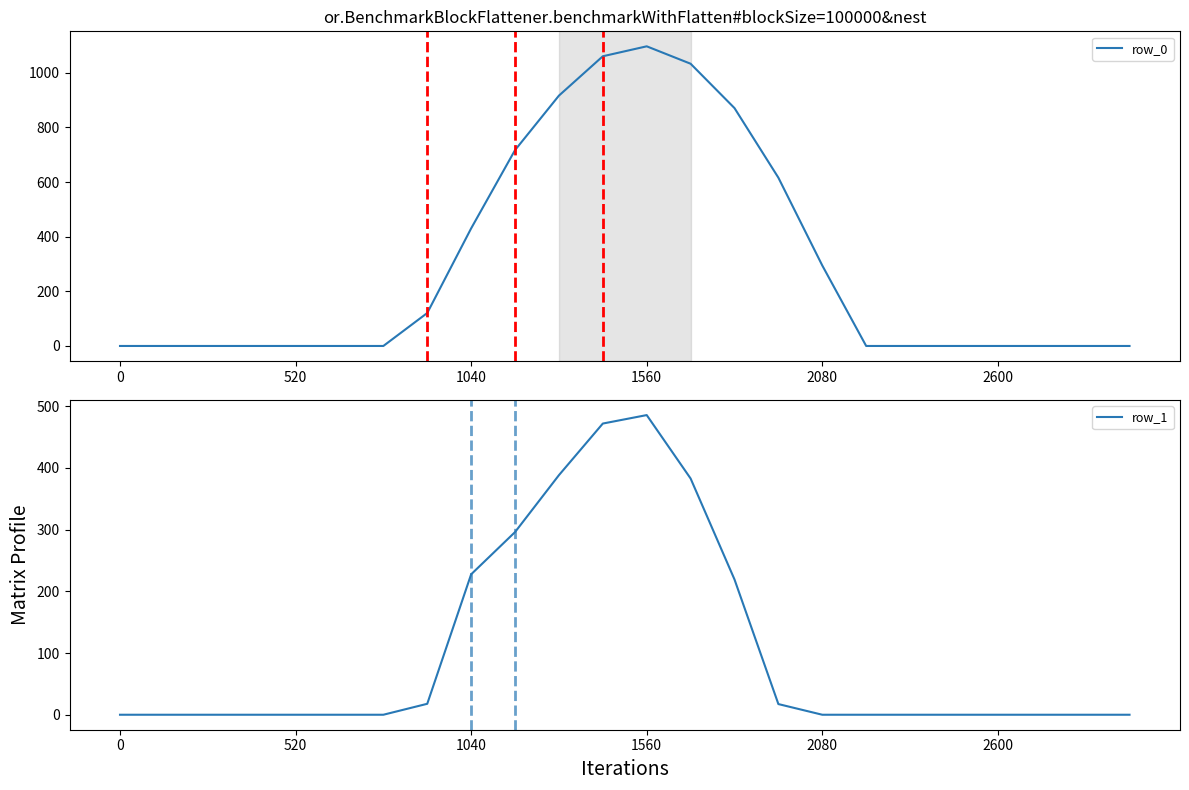

Is the value of row_0 at 520 greater than the value of row_1 at 520?

No